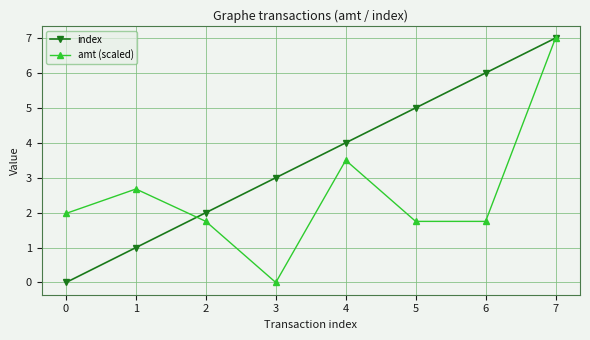

What is the difference between the index values at 0 and 5?

5.0